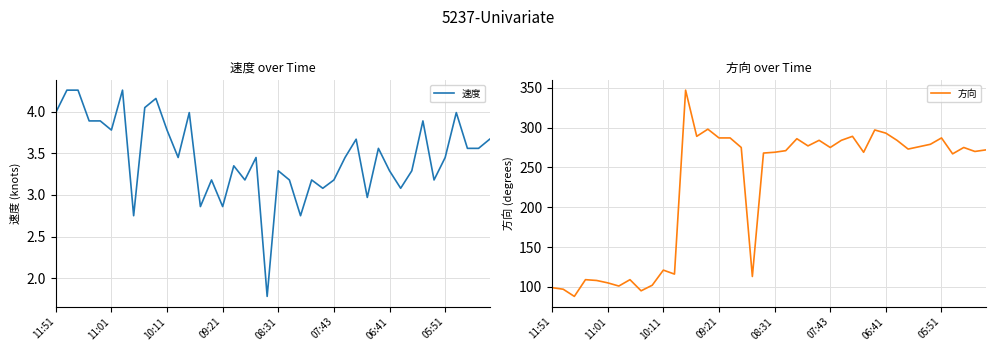

How many lines are shown in the chart?

2